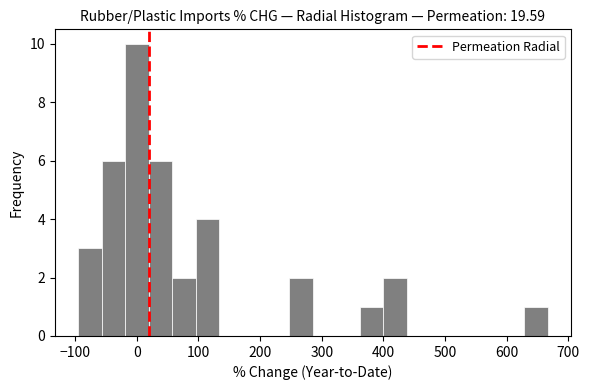

Read against the x-axis, roughly where is the centre of the tallest bar?

0